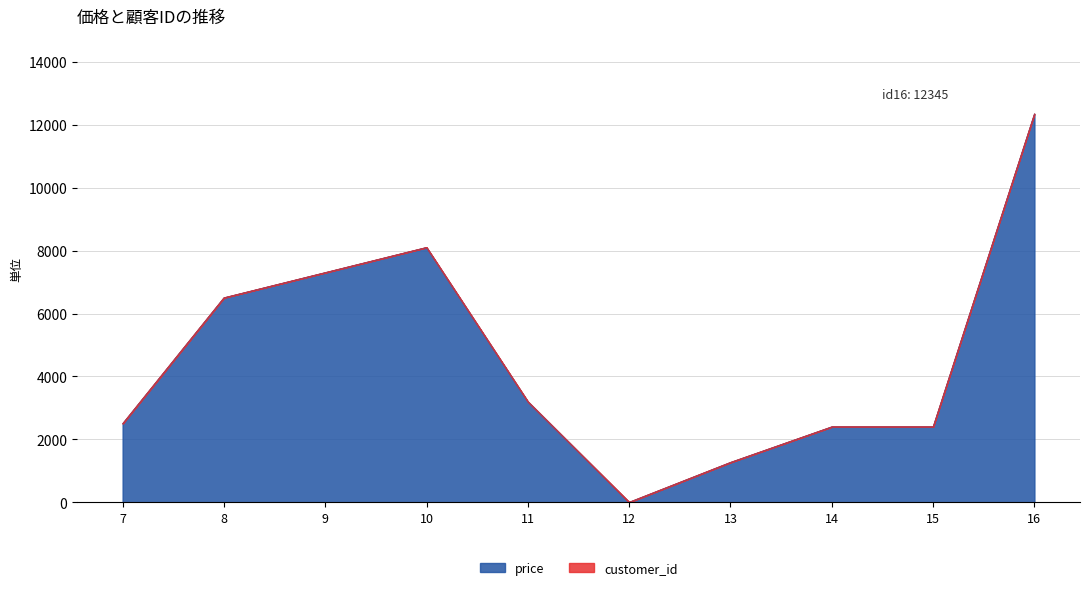

Where is the data nearest to the value 6173?

8